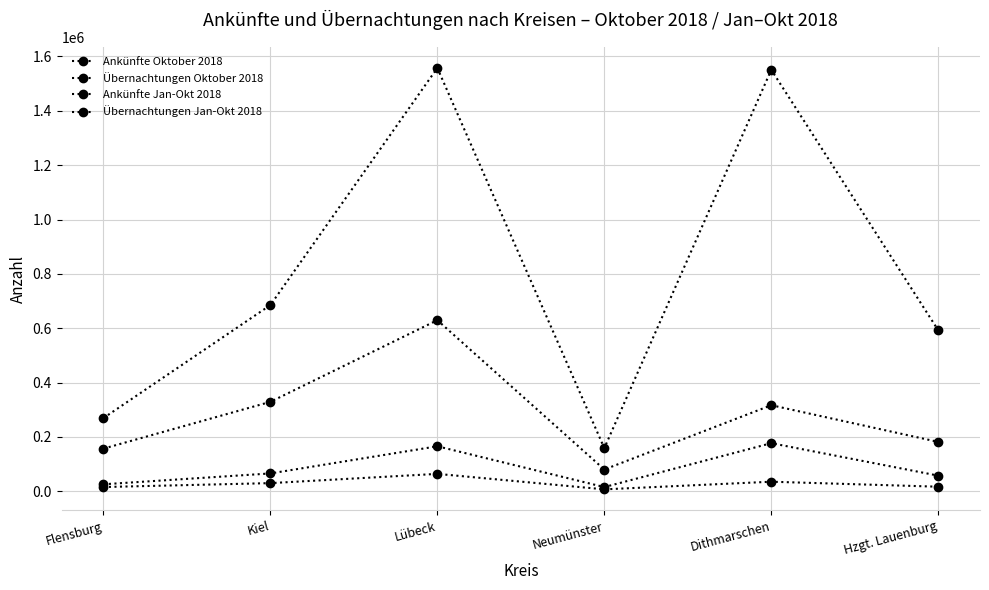

Is this an area chart (filled region under the line)?

No